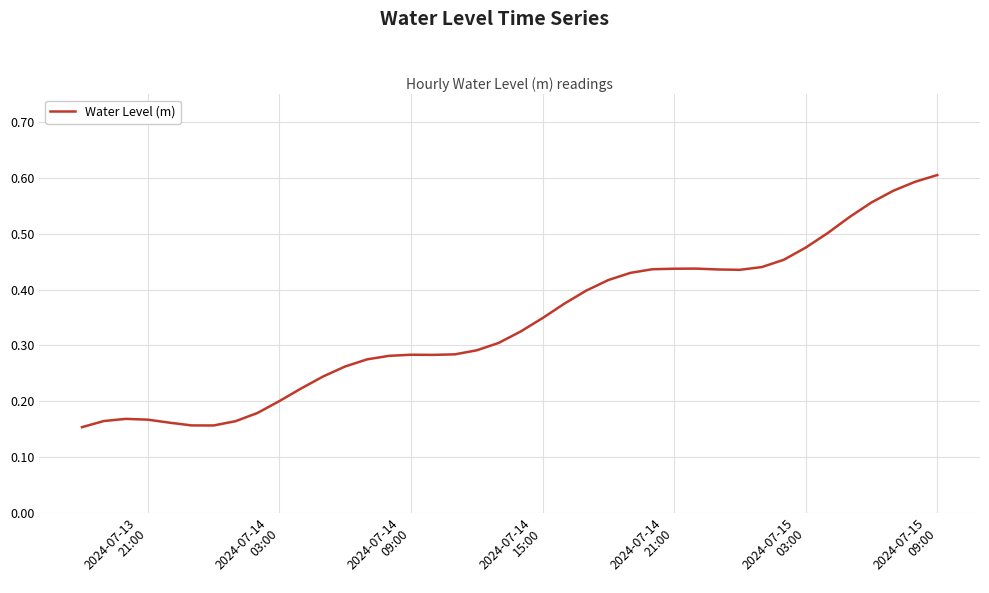

Does the chart have visible grid lines?

Yes